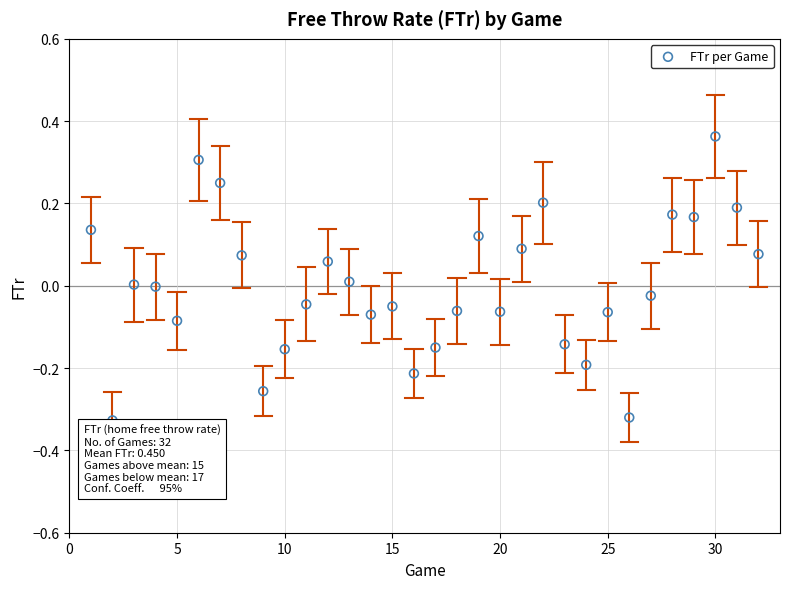

What is the range of X values (max minus min)?

31.0